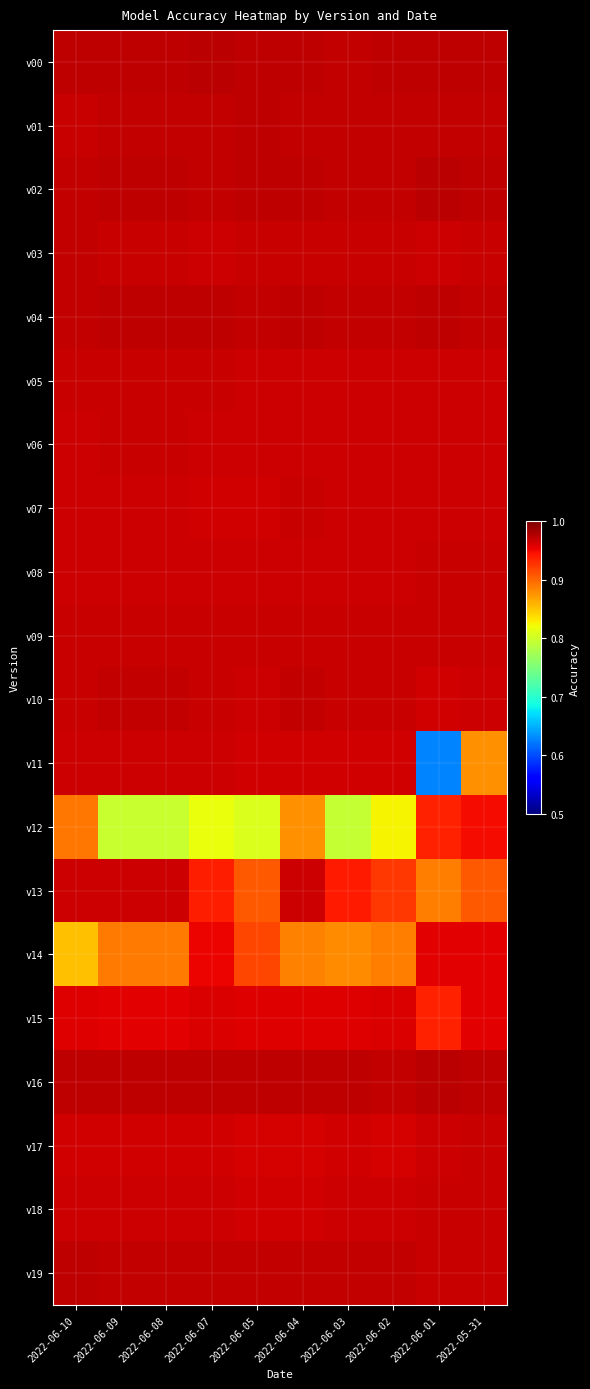

What is the total value across all series at 2022-06-04?

19.2